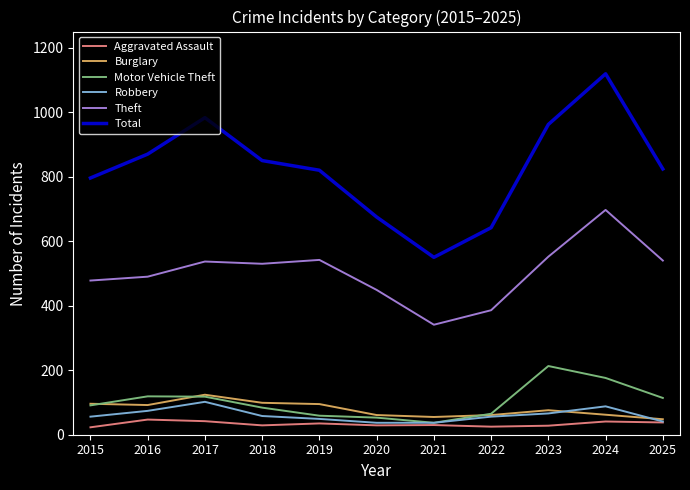

At which category is the sum across all series the highest?

2024